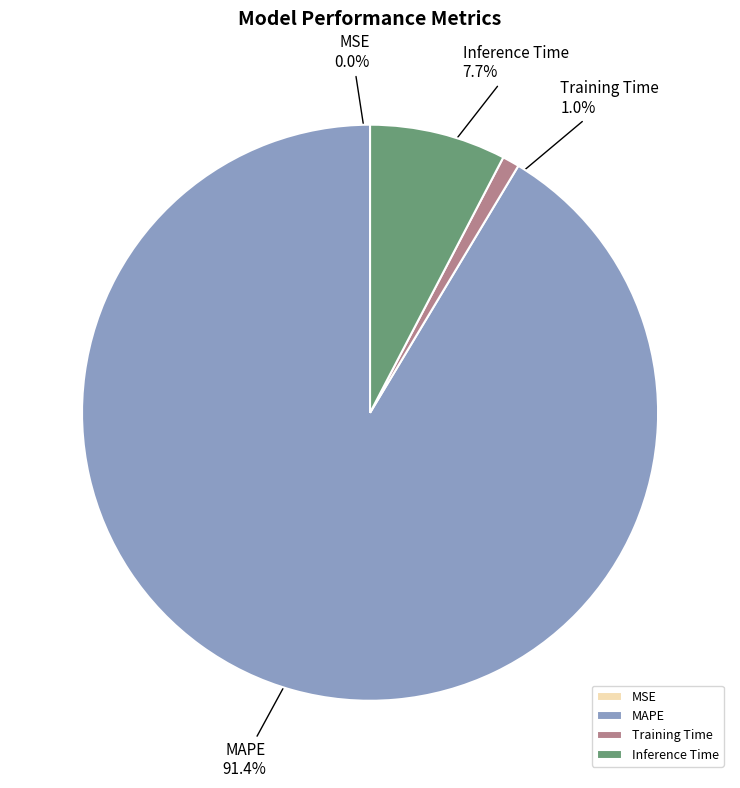

Combined, do MAPE and Training Time account for over 50%?

Yes